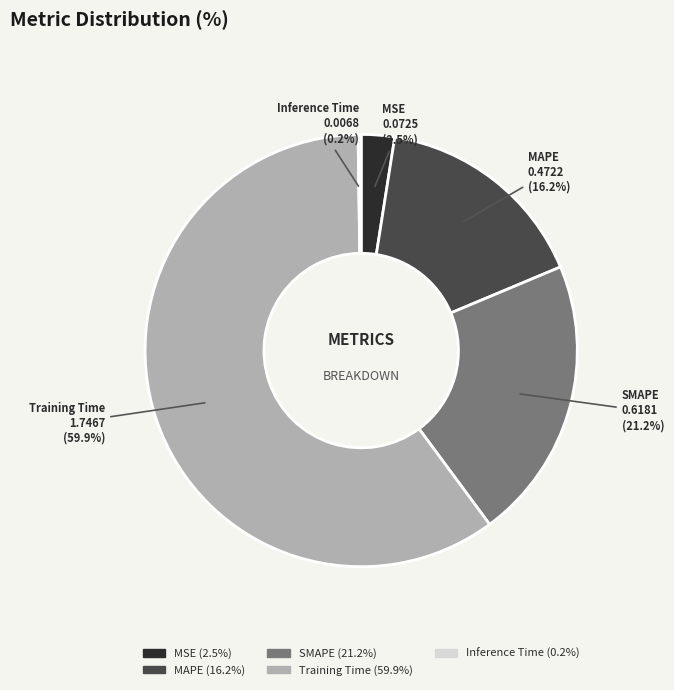

What portion of the pie excludes MAPE?

83.8%